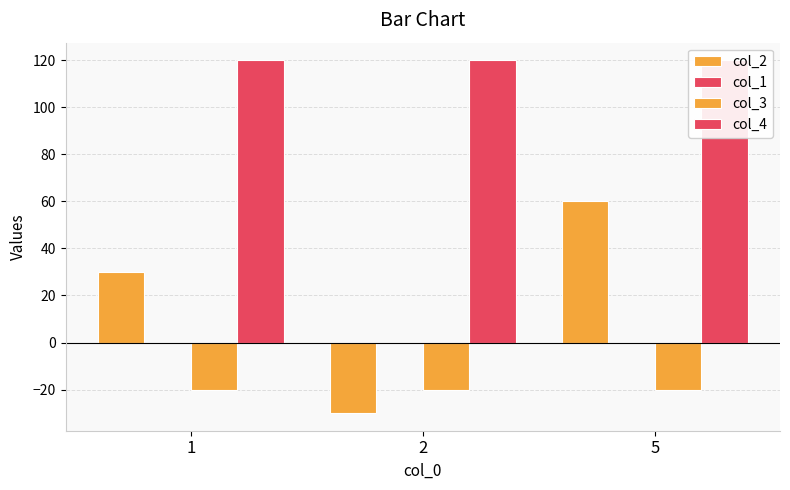

How many bars are there in total?

12